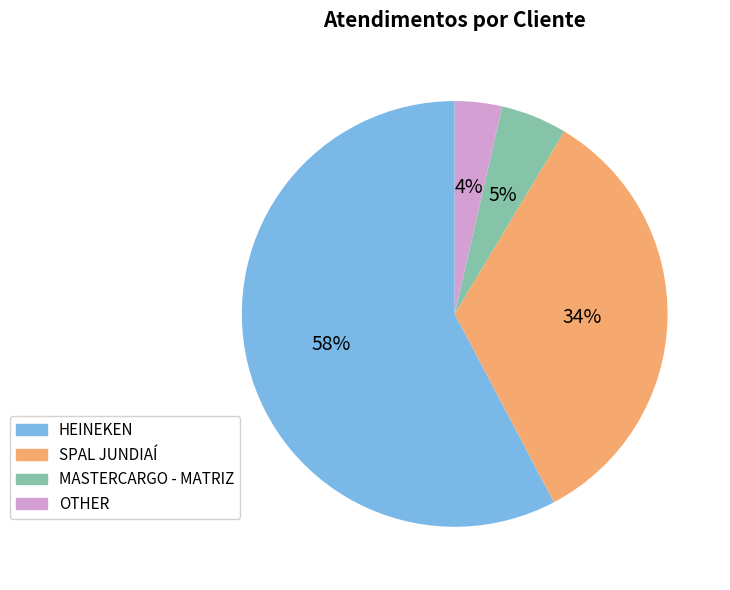

Is it true that MASTERCARGO - MATRIZ is 1% of the pie?

False